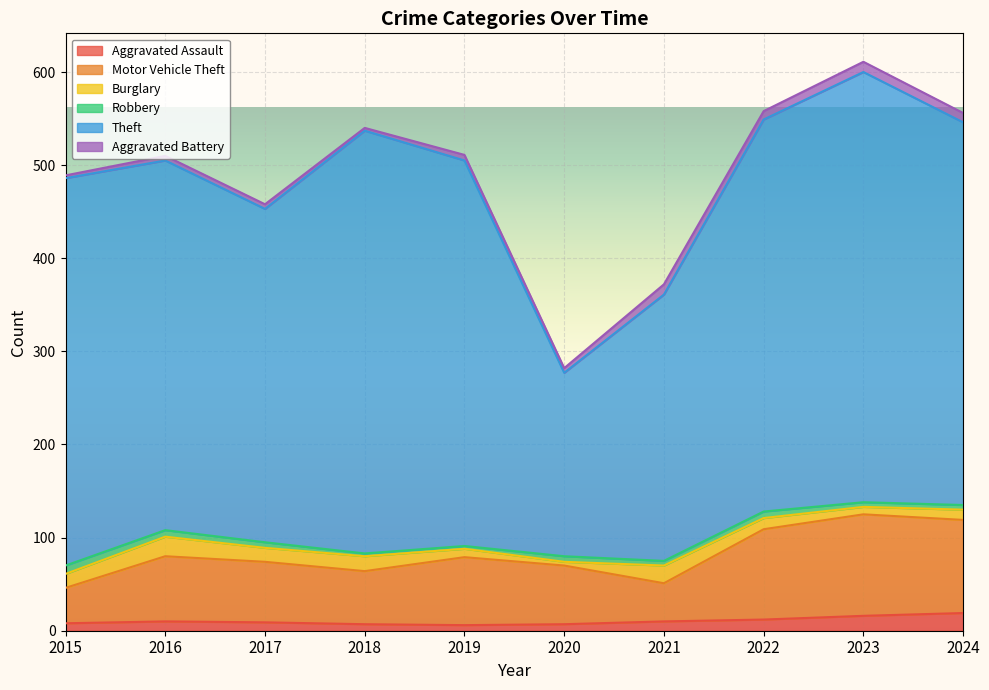

The value of Burglary at 2020 is 4. True or false?

True